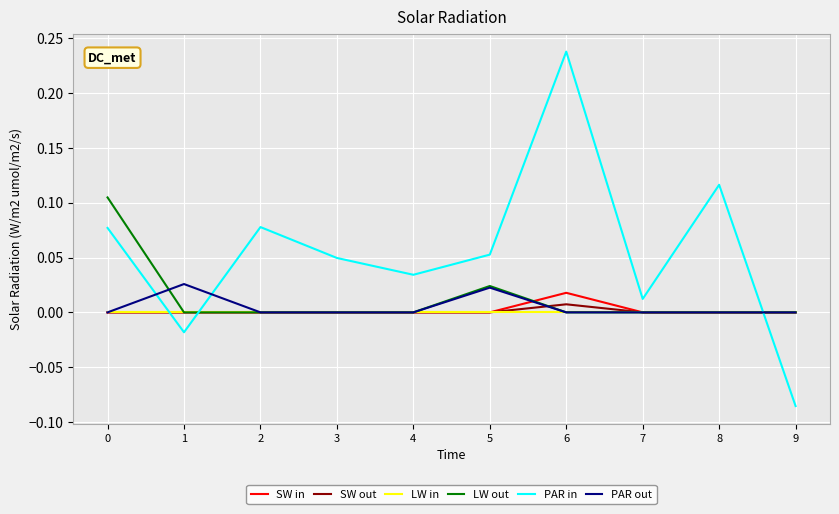

Which series changed the most between 2 and 6?

PAR in